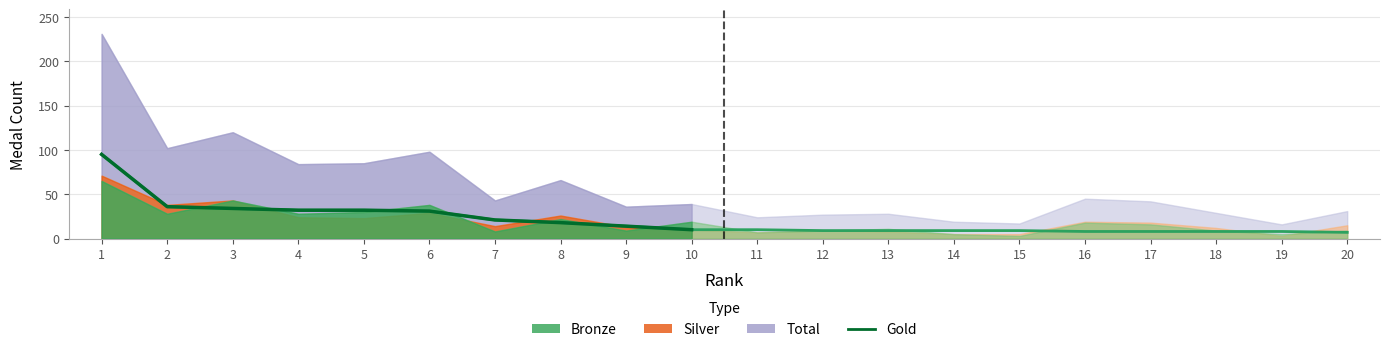

Approximately how many times larger is the value at 4 compared to 5?

1.0